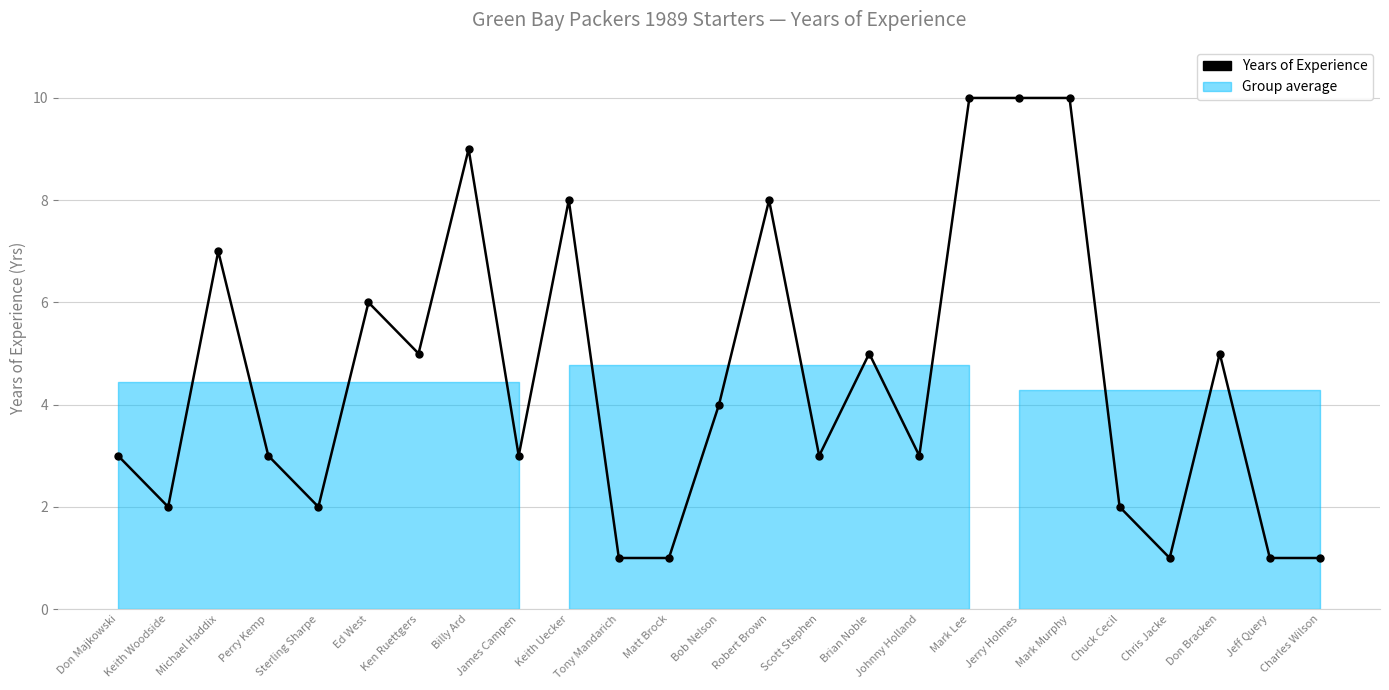

How many values exceed 3?

12